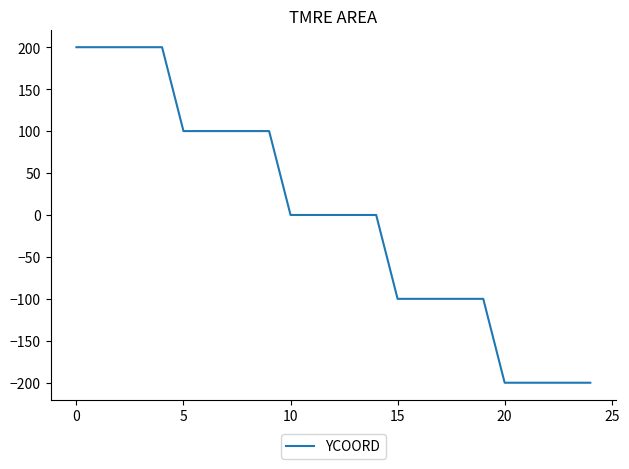

Is this an area chart (filled region under the line)?

No